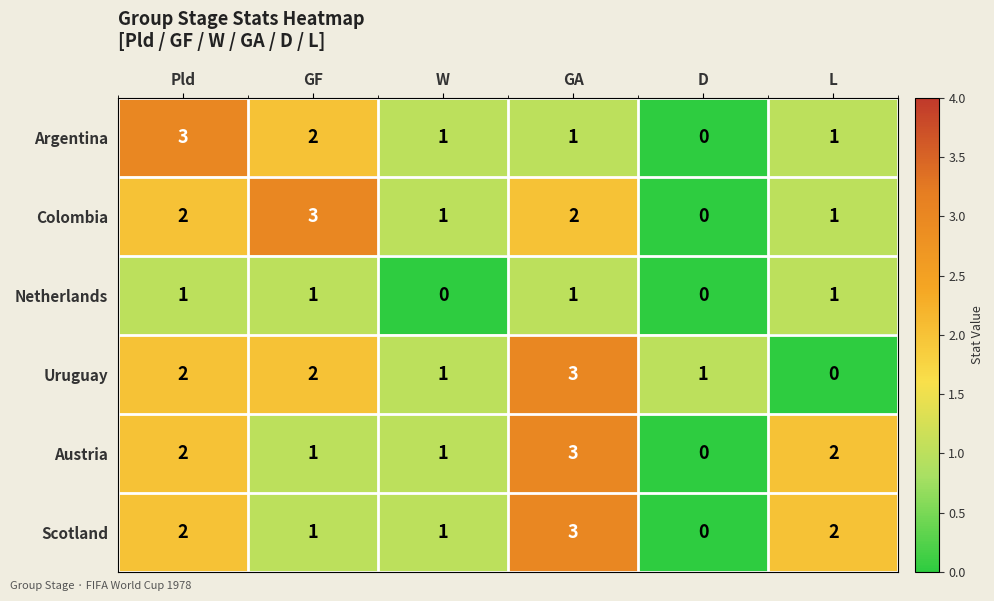

Is it true that Argentina equals 0 at W?

False